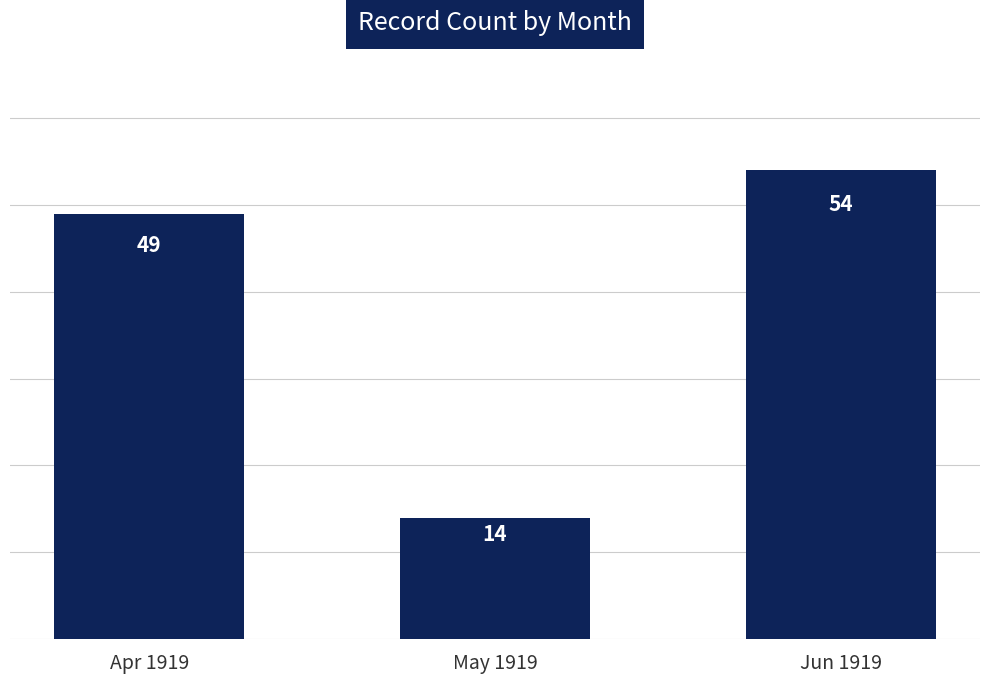

The chart shows a value of 14 at Apr 1919. True or false?

False